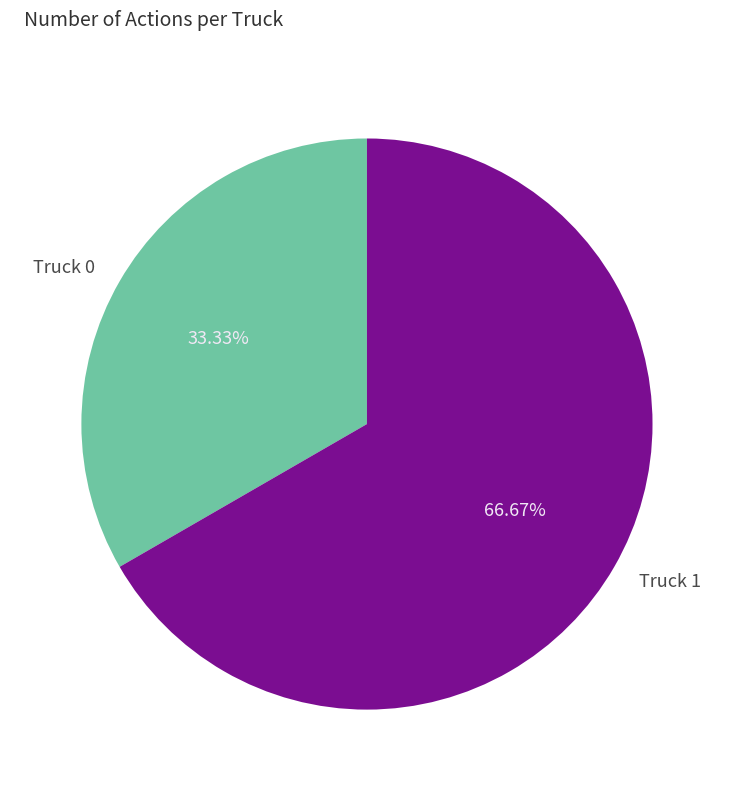

How many segments does this pie chart have?

2